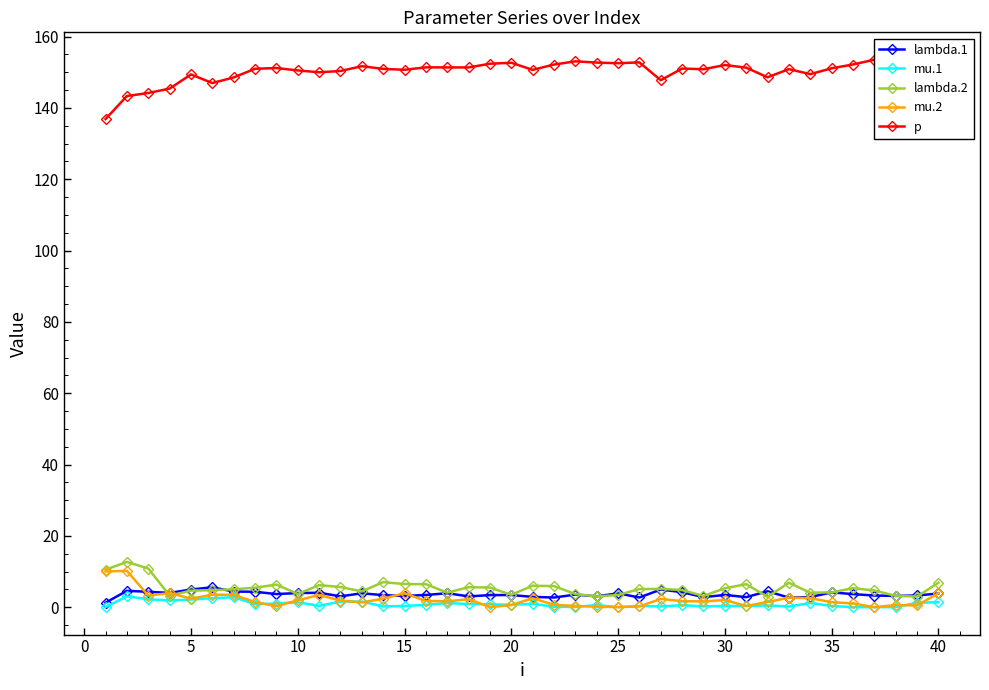

What is the sum of all lambda.1 values?

144.4